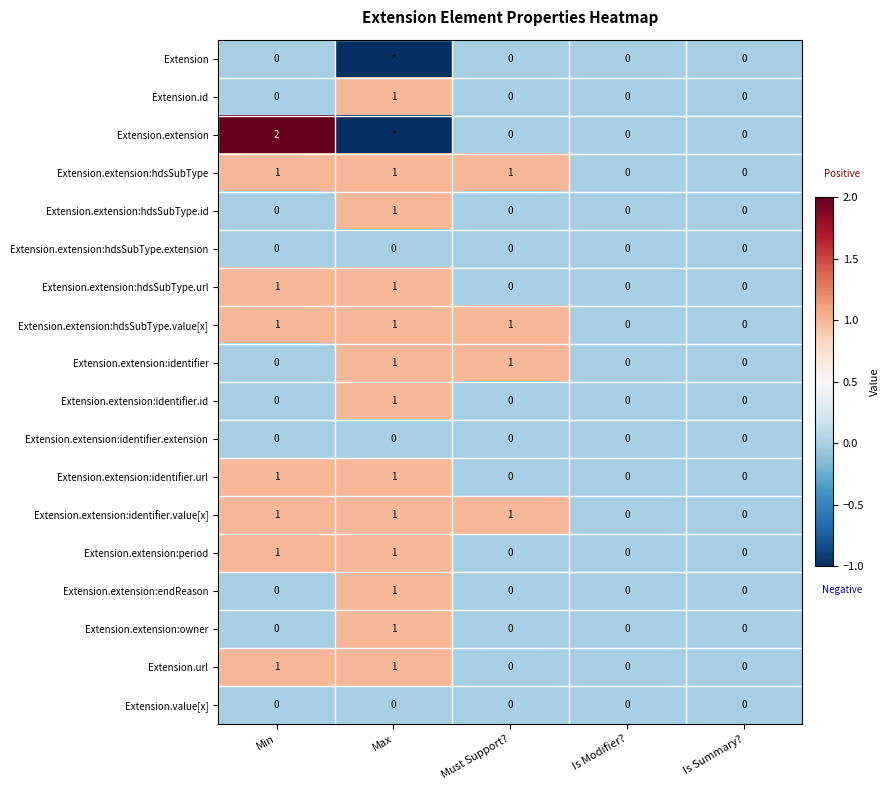

Which series changed the most between Min and Must Support??

Extension.extension